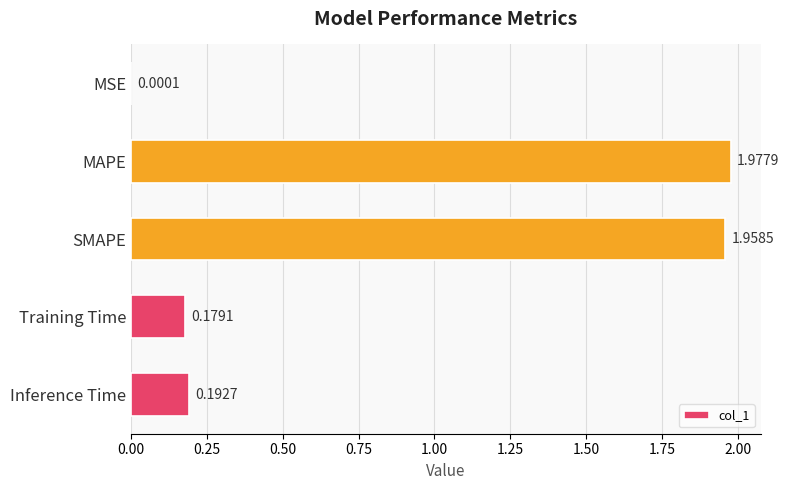

At which label is the value closest to 0?

MSE